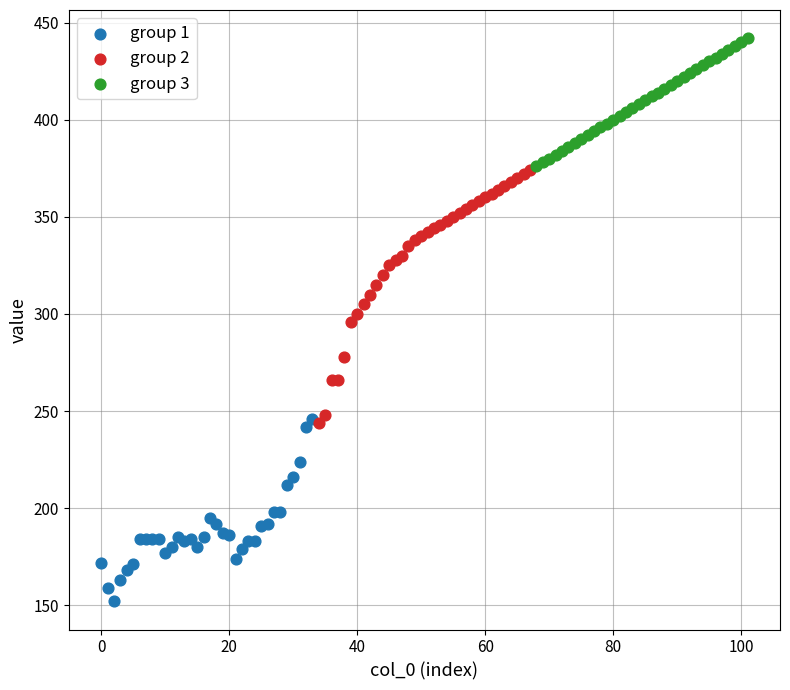

Which series contains the highest Y value?

group 3